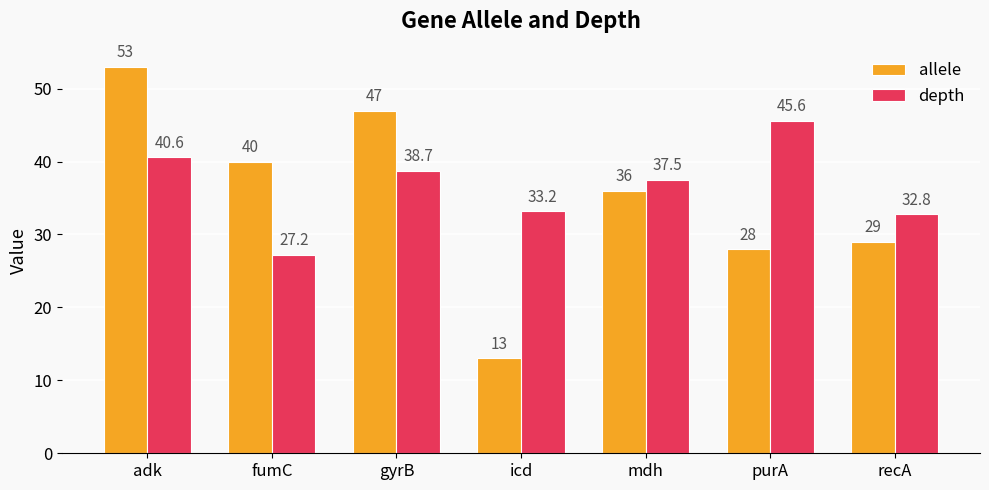

What is the sum of all depth values?

255.6